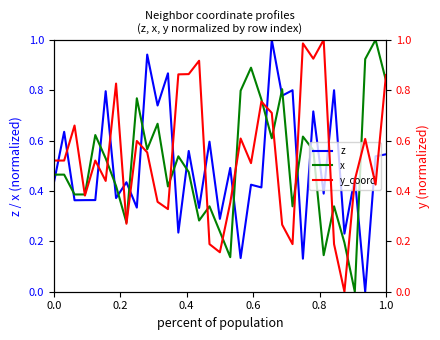

What is the maximum value shown in the chart?

1.0